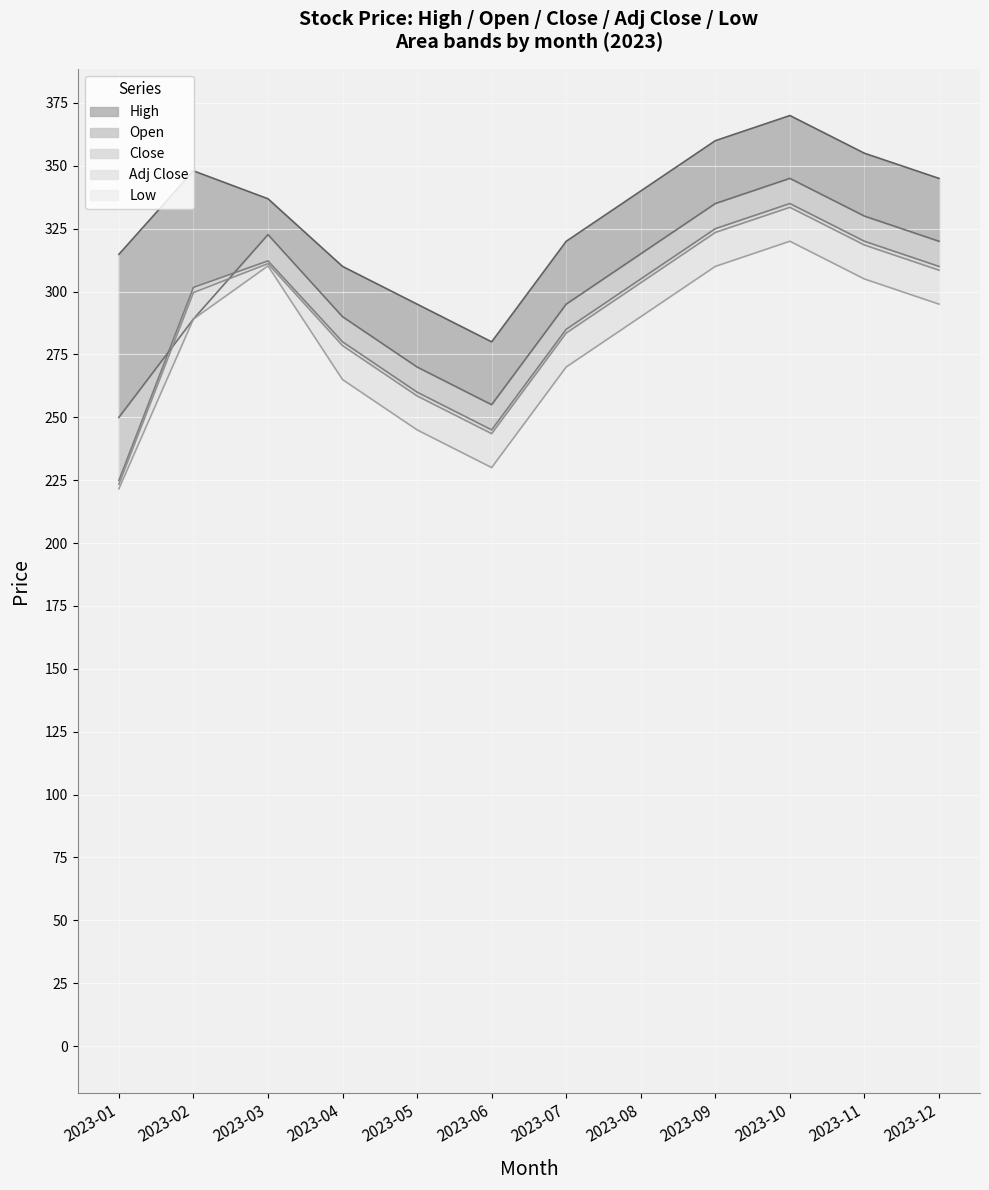

The Low series shows 112.9 at 2023-05. True or false?

False